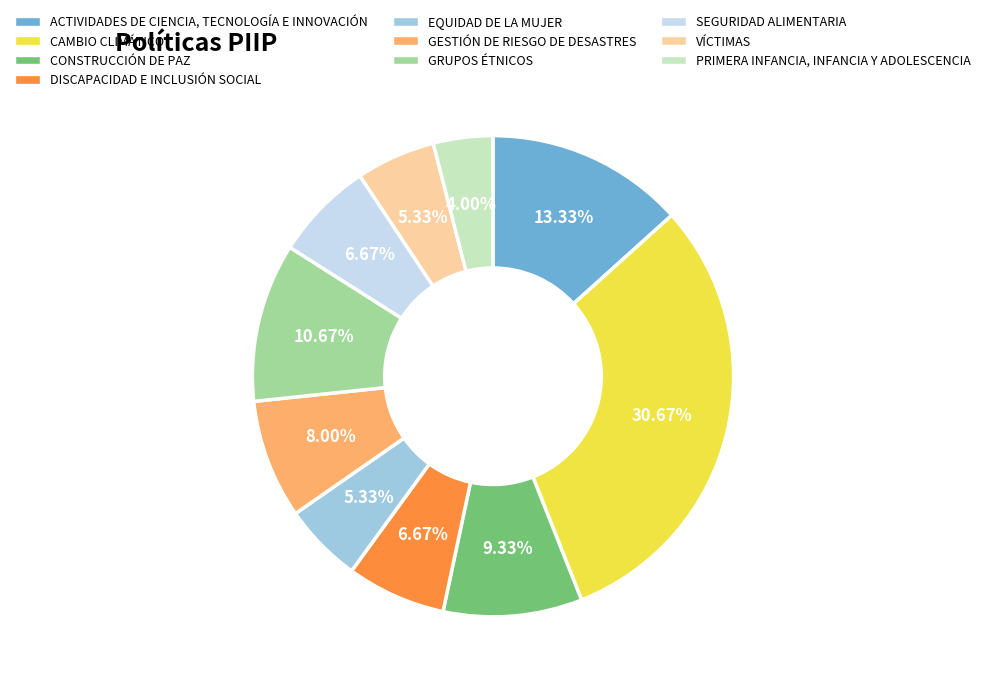

How much of the chart is everything except SEGURIDAD ALIMENTARIA?

93.3%